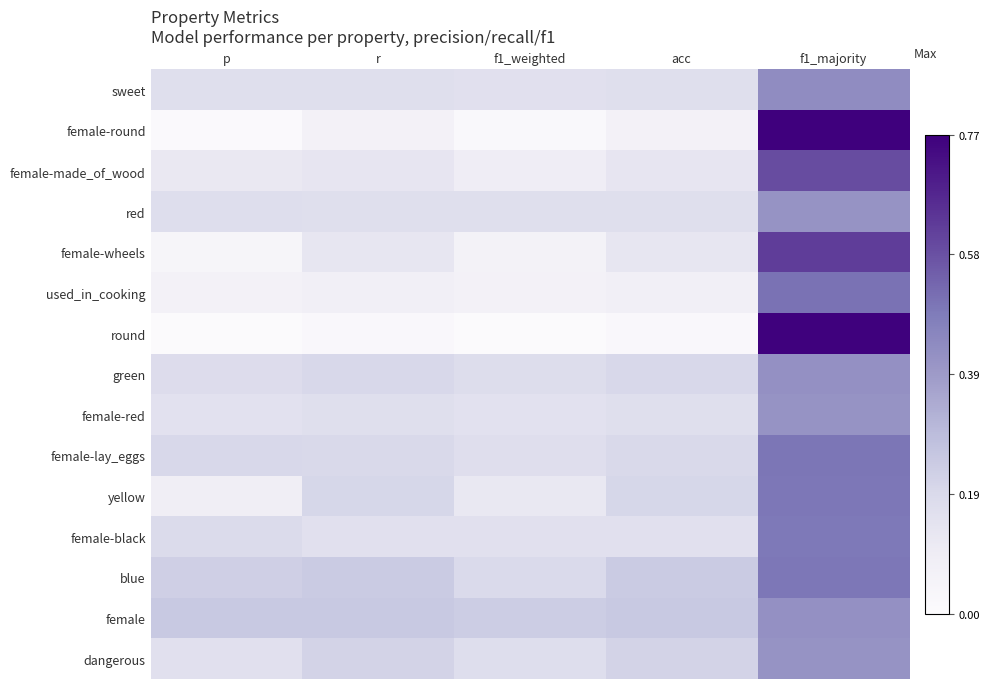

Which series changed the most between r and f1_weighted?

yellow